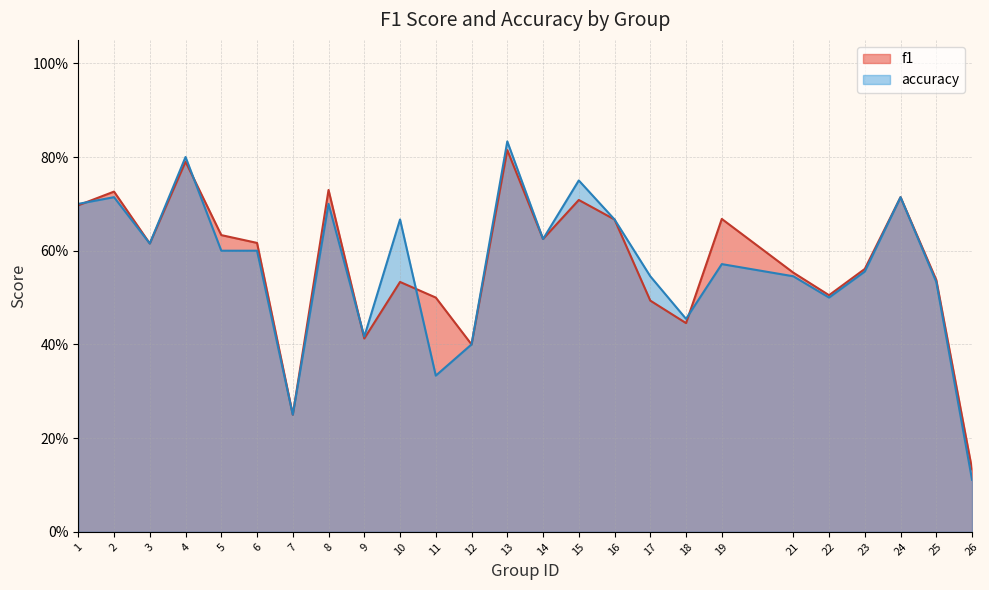

The value of f1 at 19 is 0.7. True or false?

True